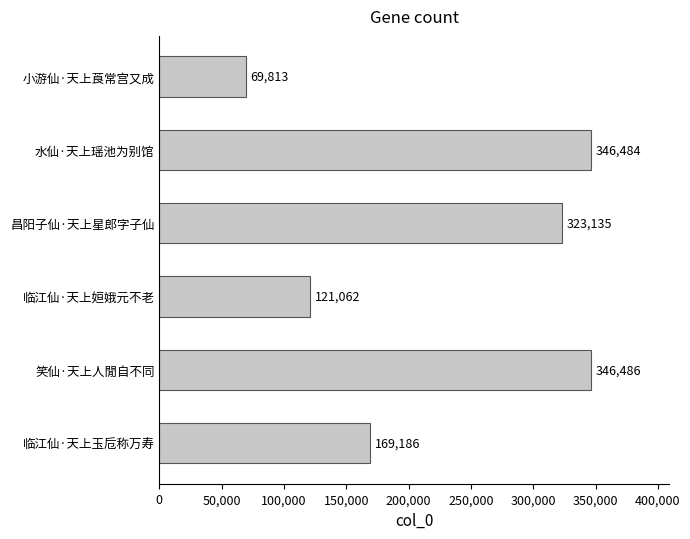

What is the difference between the second highest and minimum values?

276671